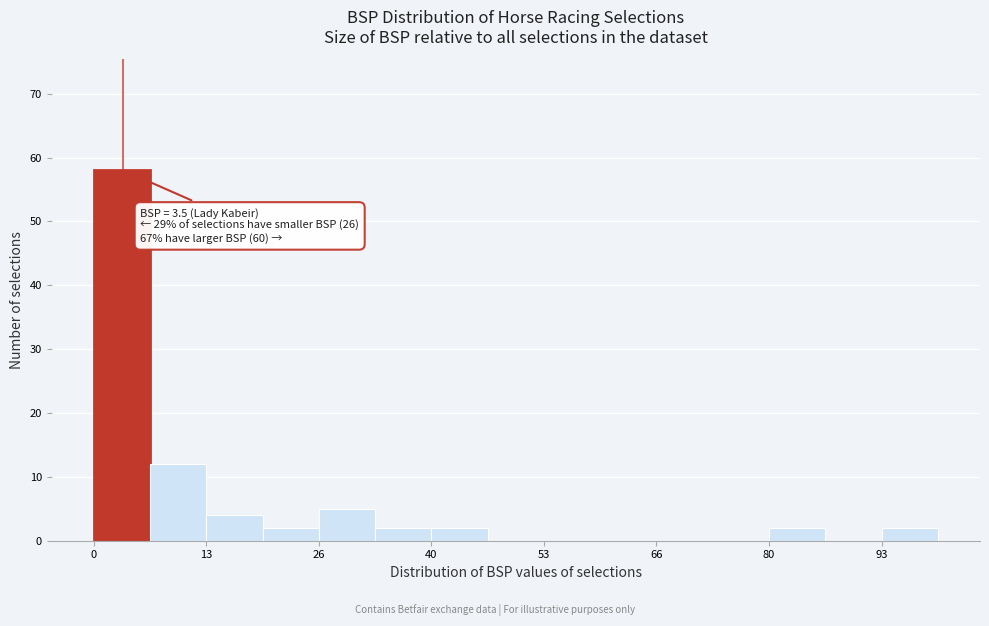

Around what value on the x-axis is the tallest bar? Give the approximate position of its centre, as read against the axis.

4